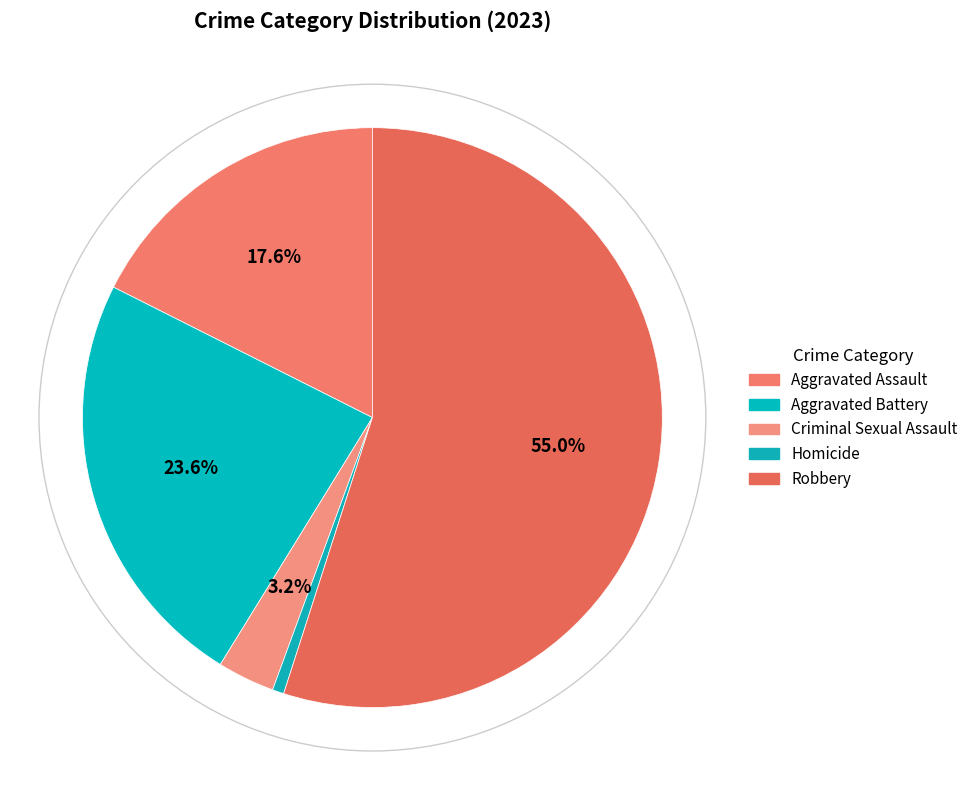

Rank the categories by value from lowest to highest.

Homicide, Criminal Sexual Assault, Aggravated Assault, Aggravated Battery, Robbery